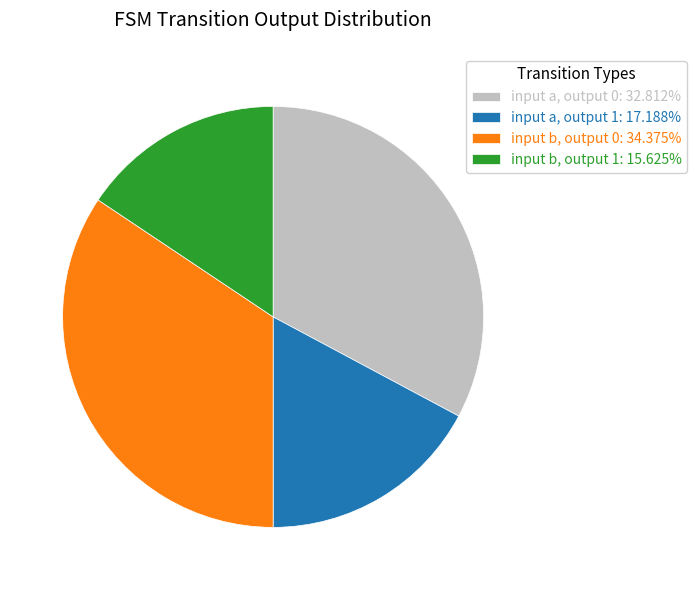

Is there a majority slice in this chart?

No